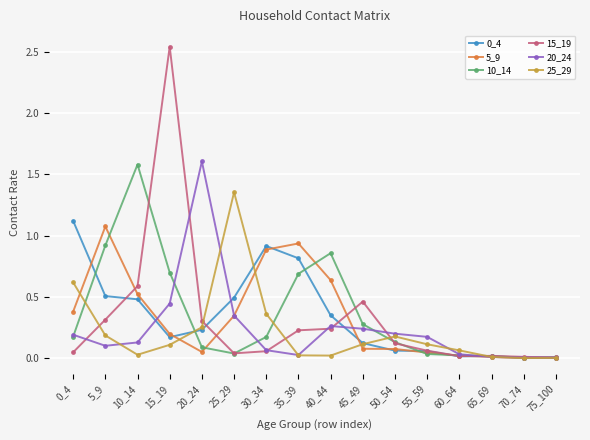

True or false: 25_29 has more than 0 points higher than both neighbors.

True